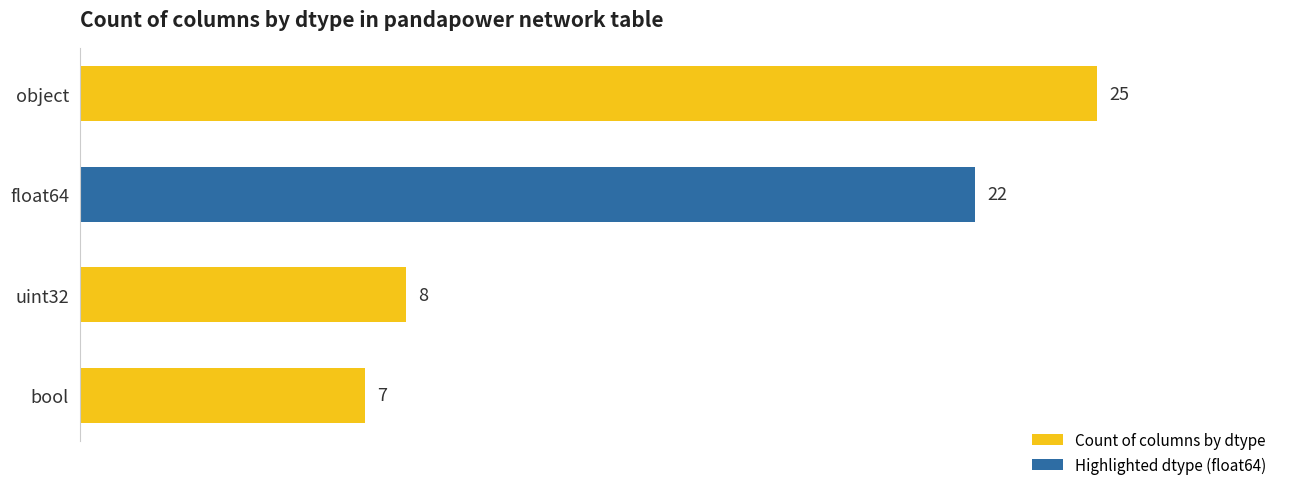

Reading top to bottom, extract all data points from this chart.

object=25	float64=22	uint32=8	bool=7